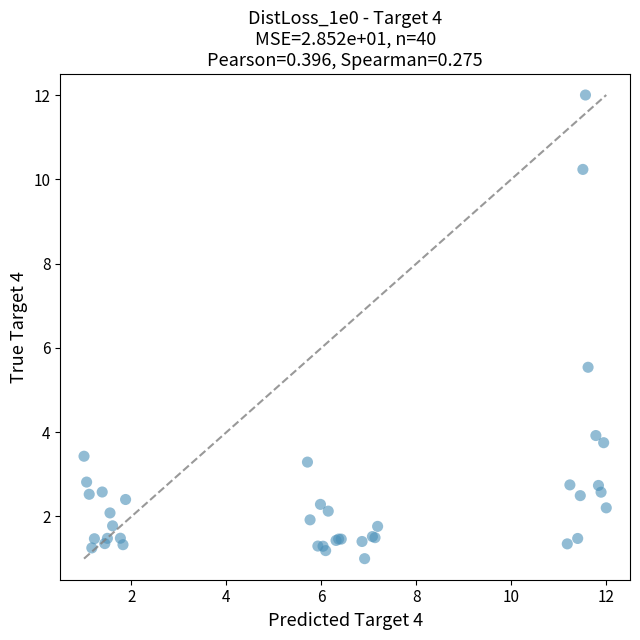

What Y value in the scatter plot is closest to 6?

5.5